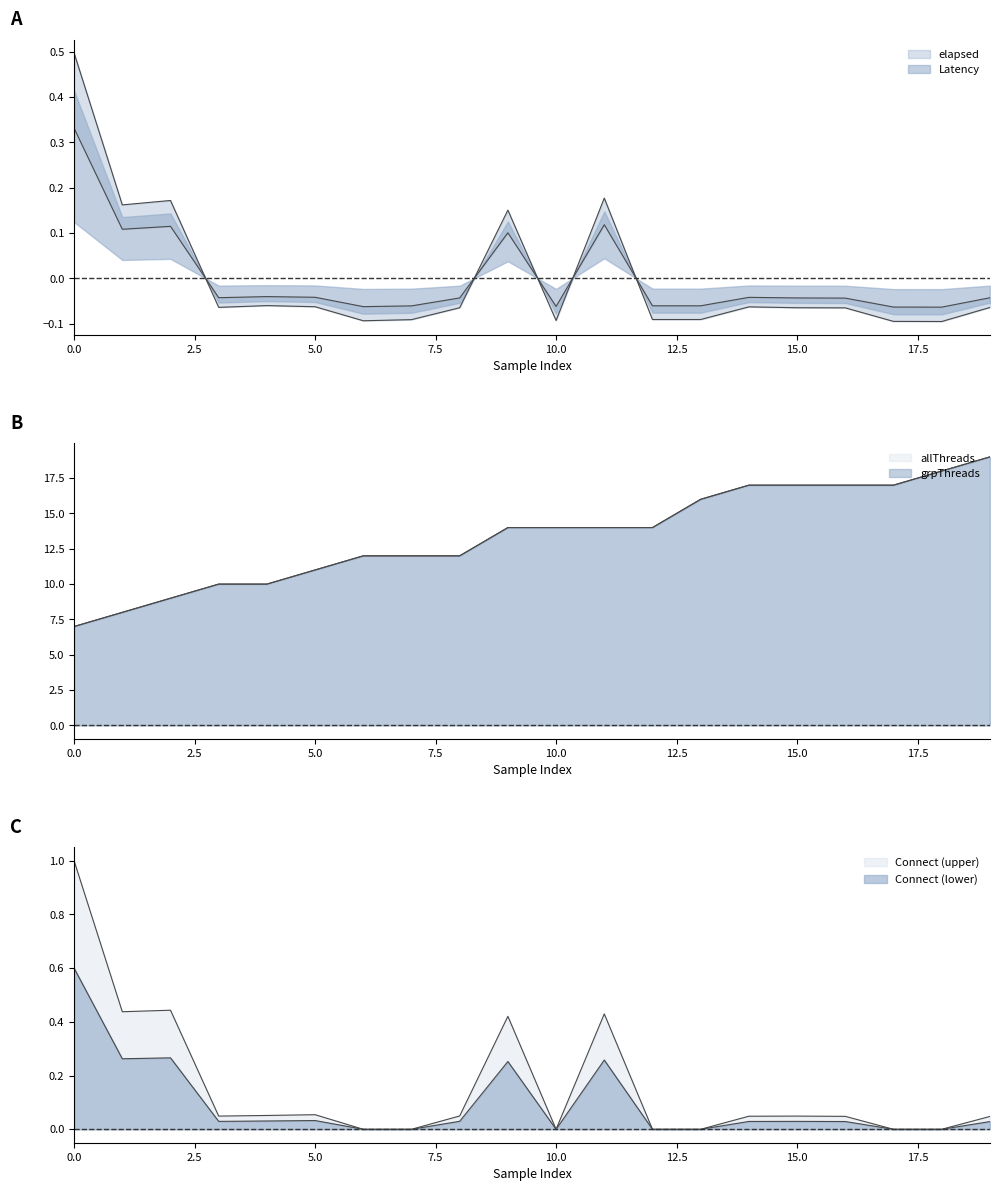

How many values in the grpThreads series are below 14?

9